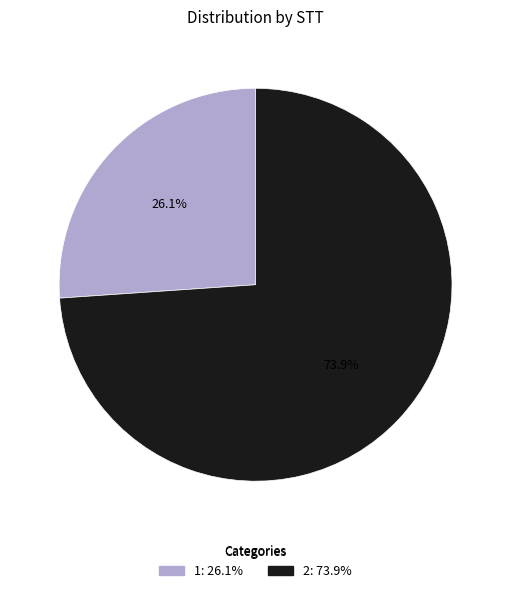

Do 1 and 2 together represent more than half of the pie?

Yes